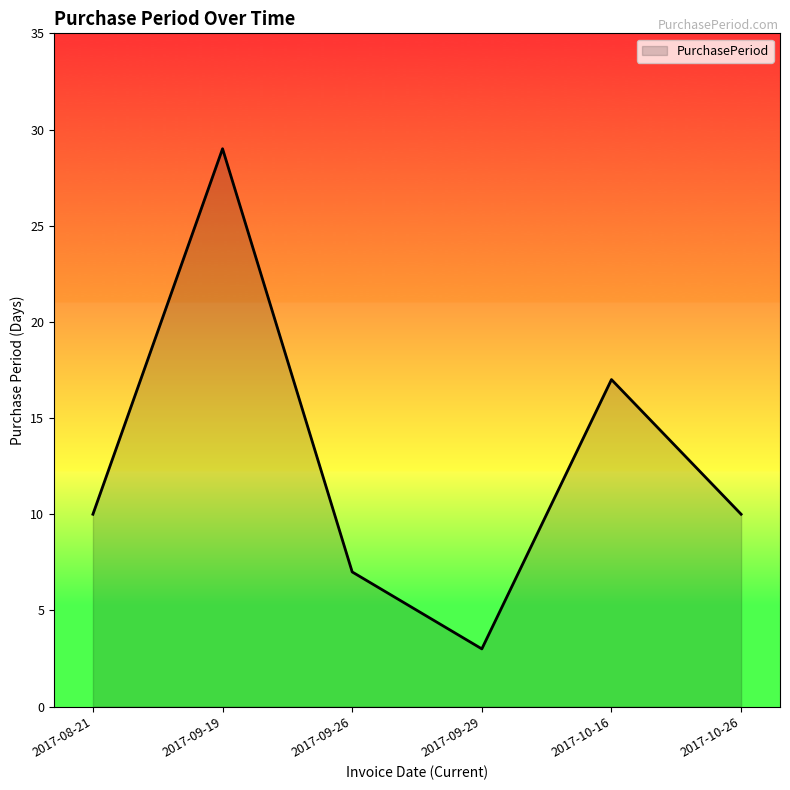

What is the sum of the values at 2017-10-26 and 2017-09-19?

39